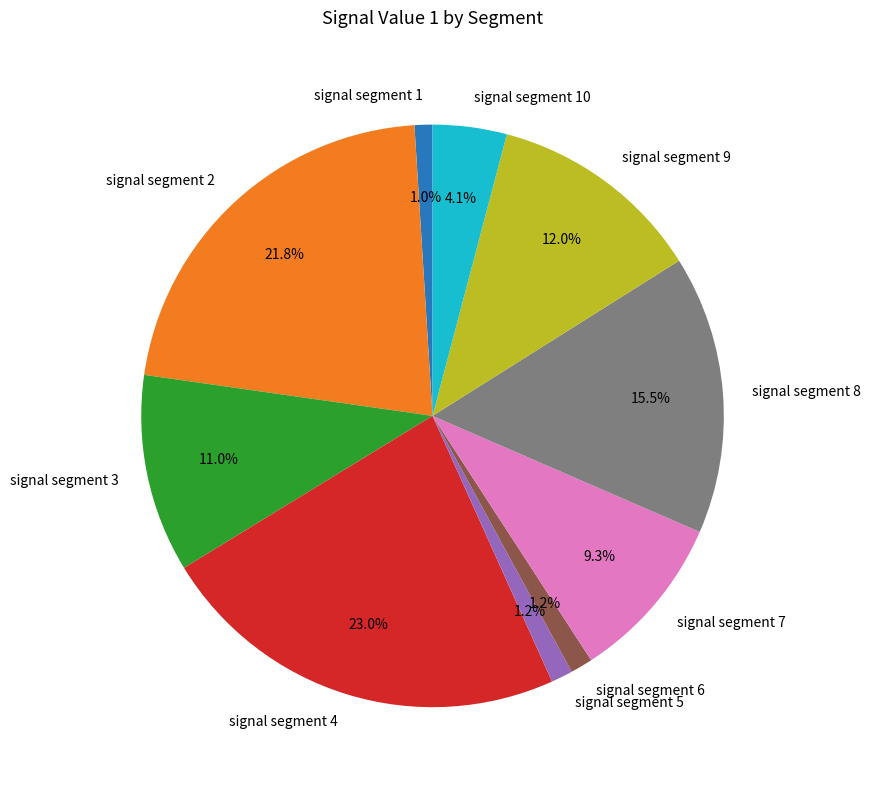

How many slices are in this pie chart?

10